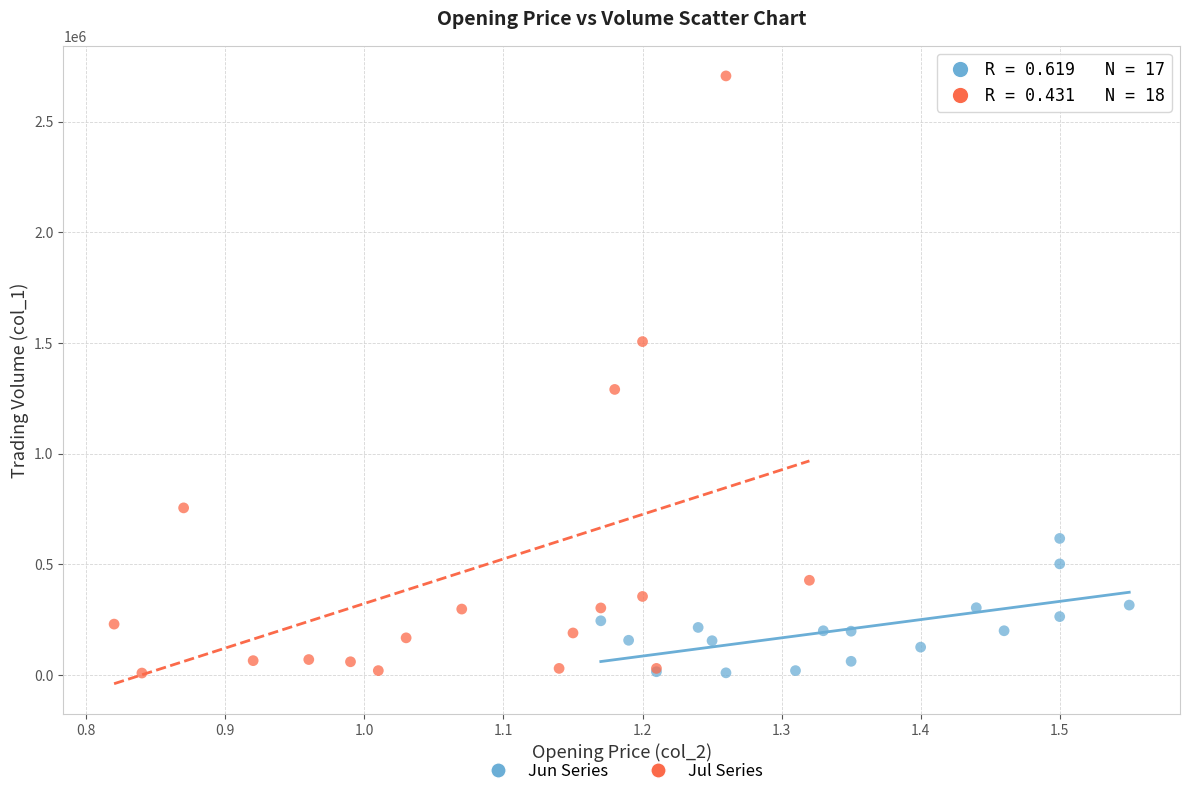

Which series has the largest Y range (max minus min)?

Jul Series